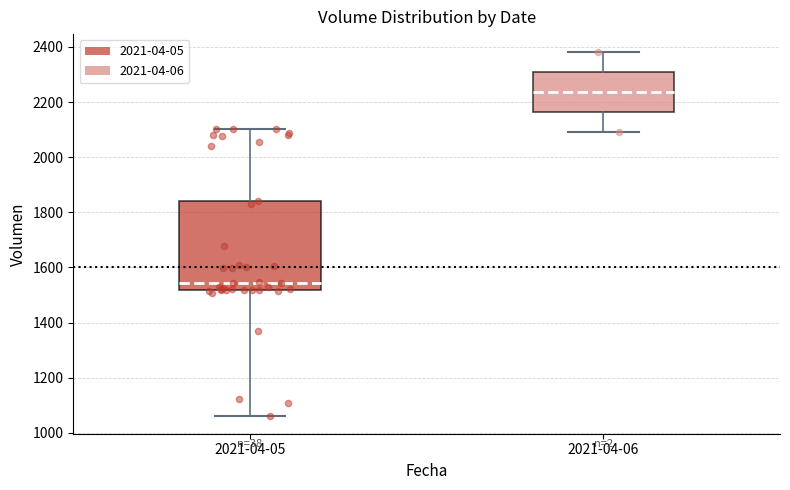

Which box is the tallest, from its lower edge to its upper edge?

2021-04-05